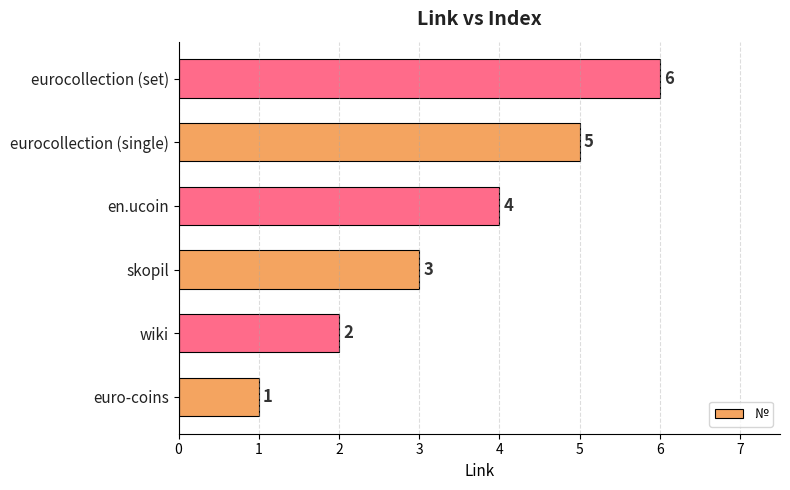

Which label corresponds to the largest value in the chart?

eurocollection (set)